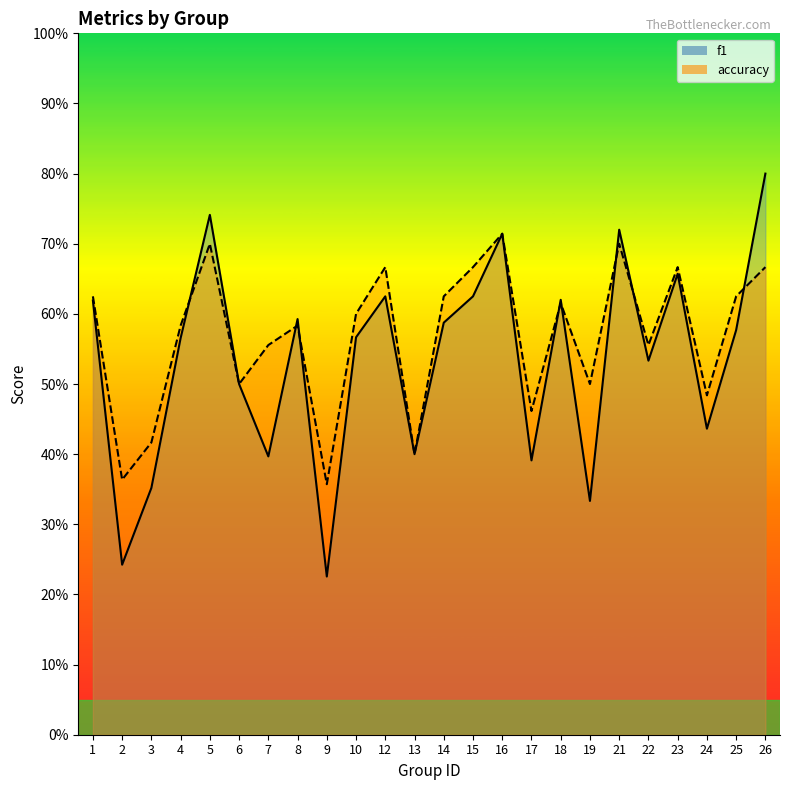

Does the chart display data point markers on the line(s)?

No